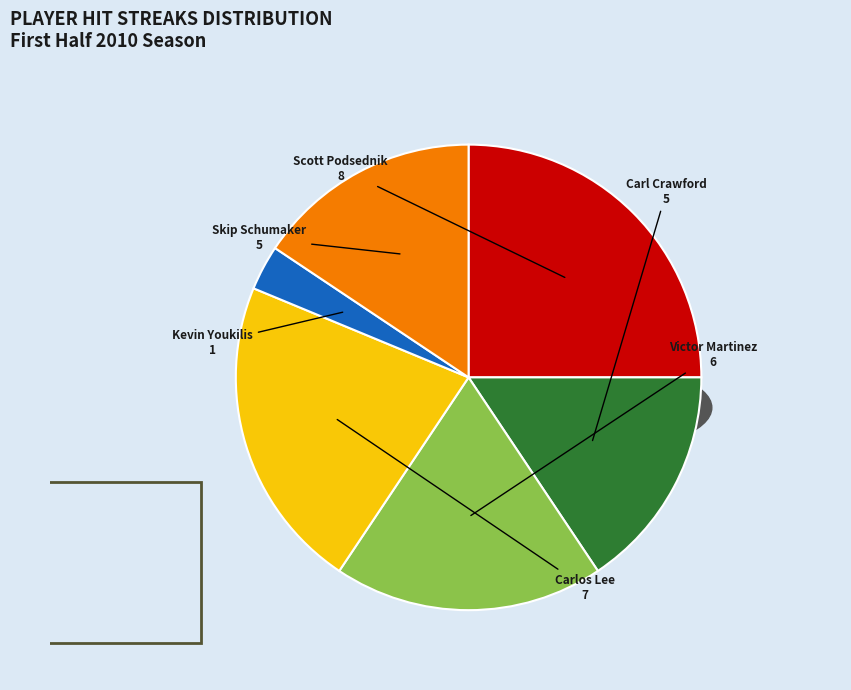

What is the ratio of the value at Carl Crawford to the value at Carlos Lee?

0.7